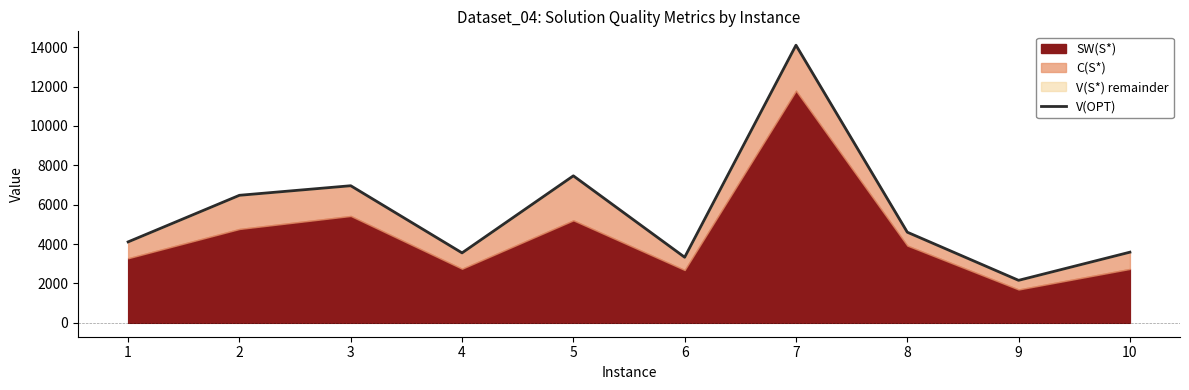

At which label is the value closest to 8130?

5